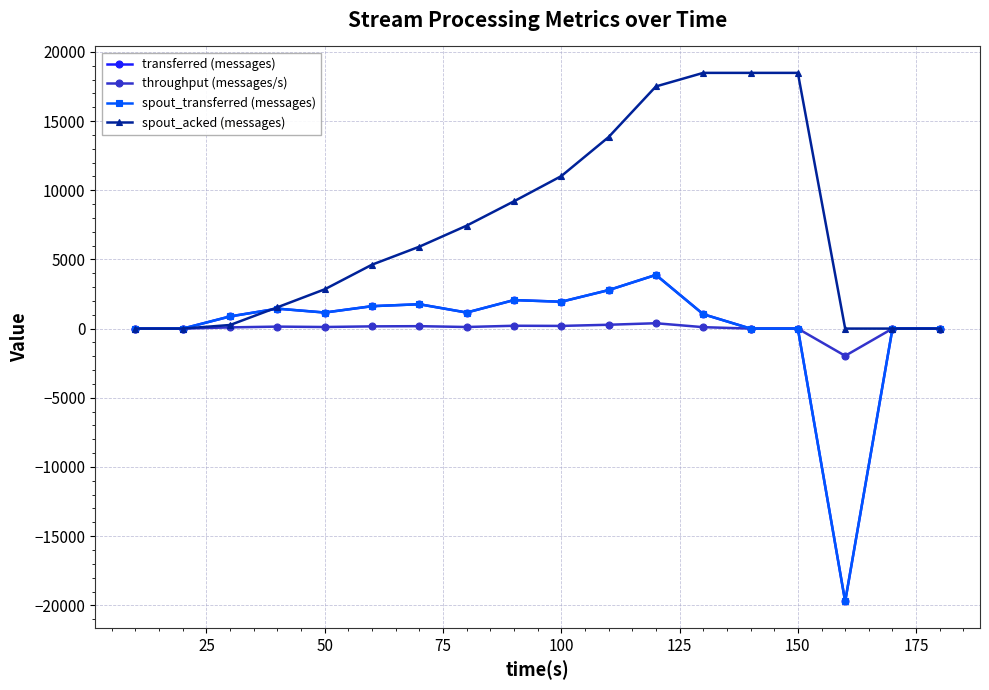

Is this an area chart (filled region under the line)?

No